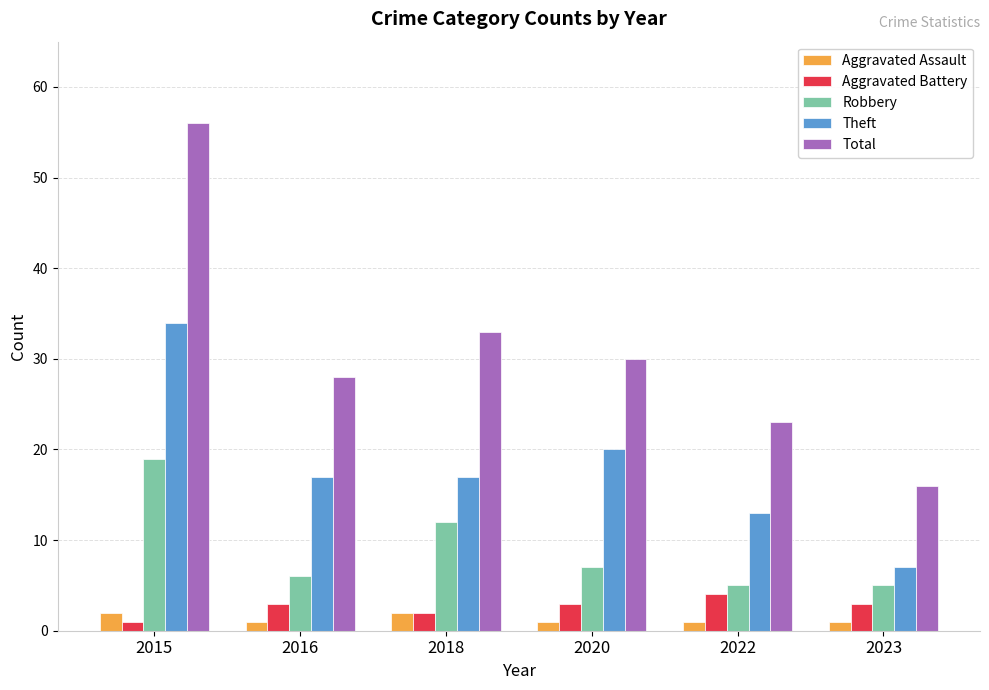

What is the minimum value shown in the chart?

1